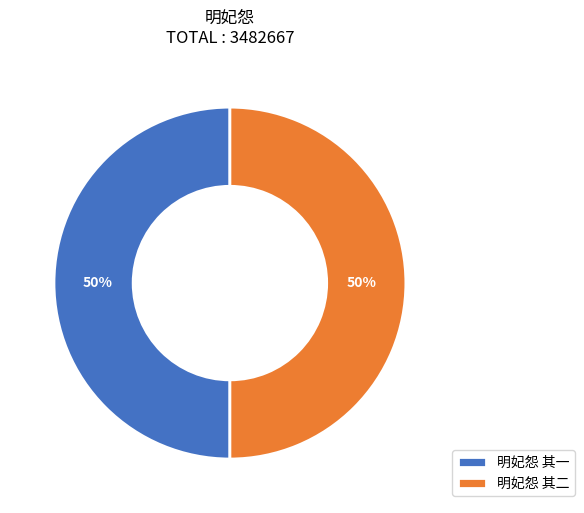

To the nearest percent, what portion does 明妃怨 其二 represent?

50%